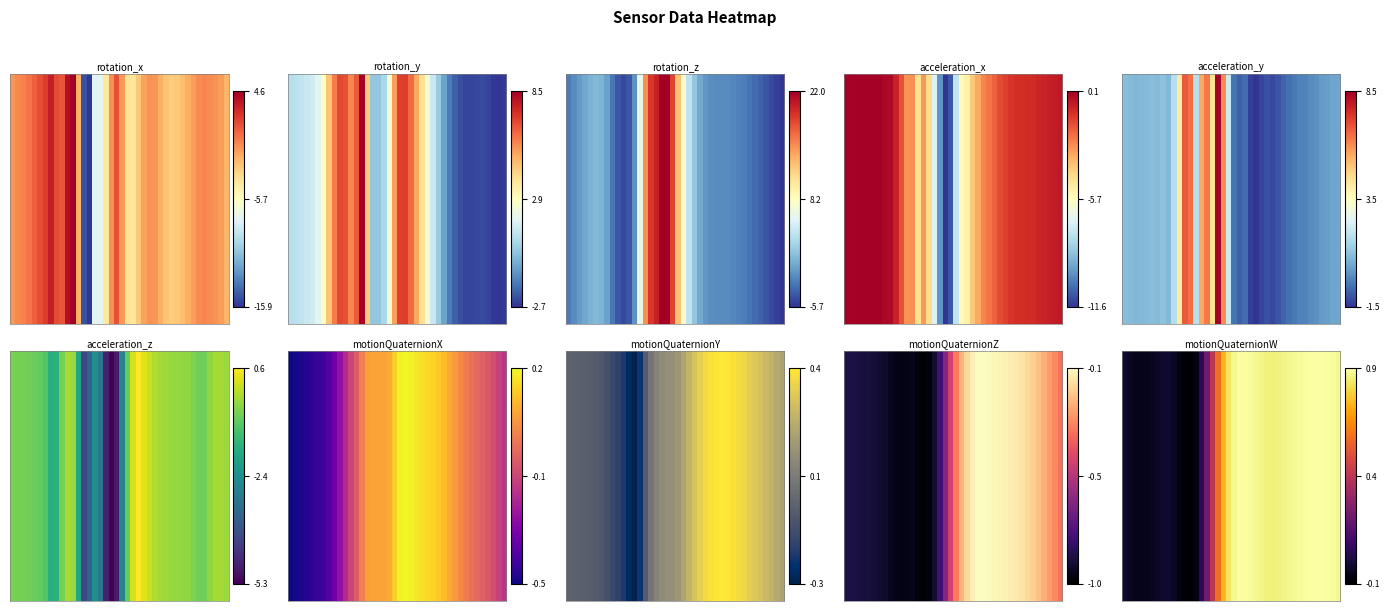

Read the value at 32.

0.9